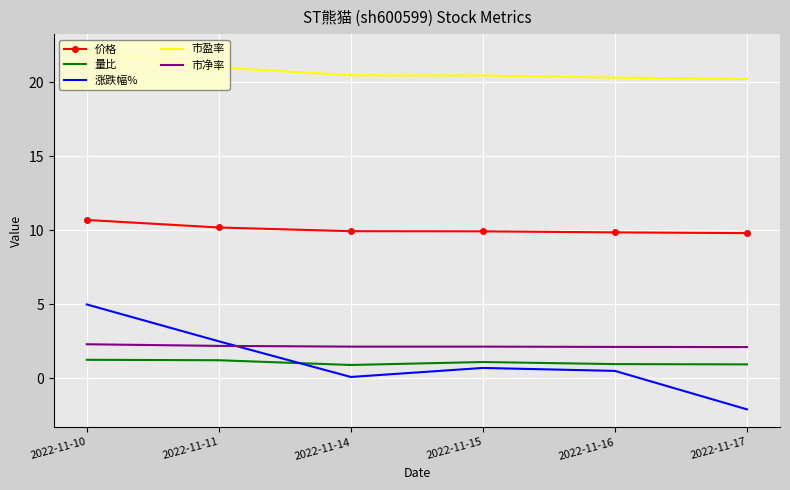

Which label corresponds to the largest value in the chart?

2022-11-10